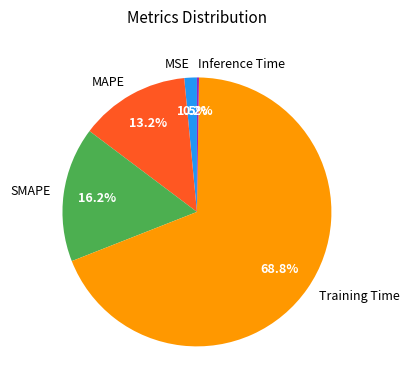

True or false: MAPE accounts for 13% of the total.

True